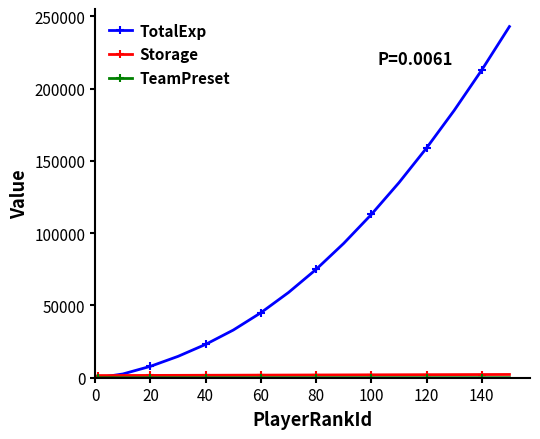

True or false: TotalExp has more than 1 points higher than both neighbors.

False